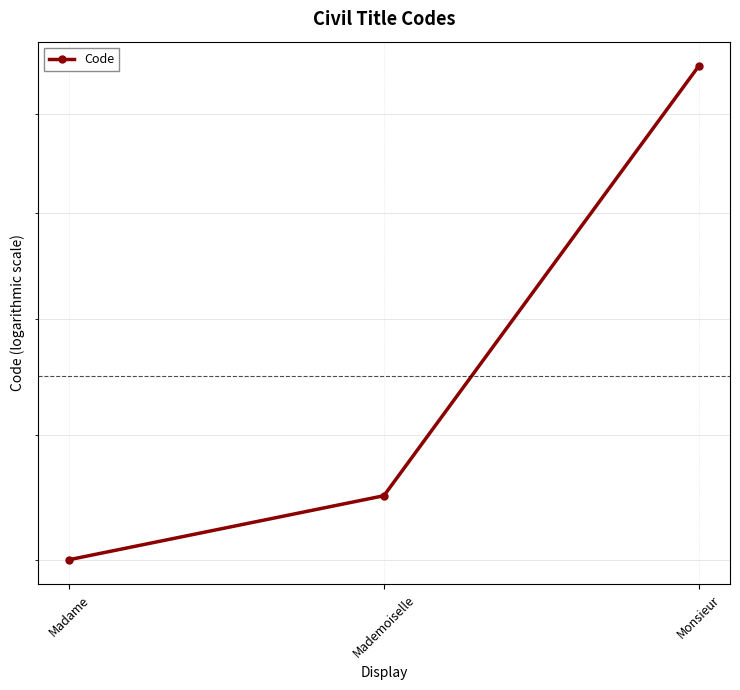

Which category has the highest value across all series?

Monsieur